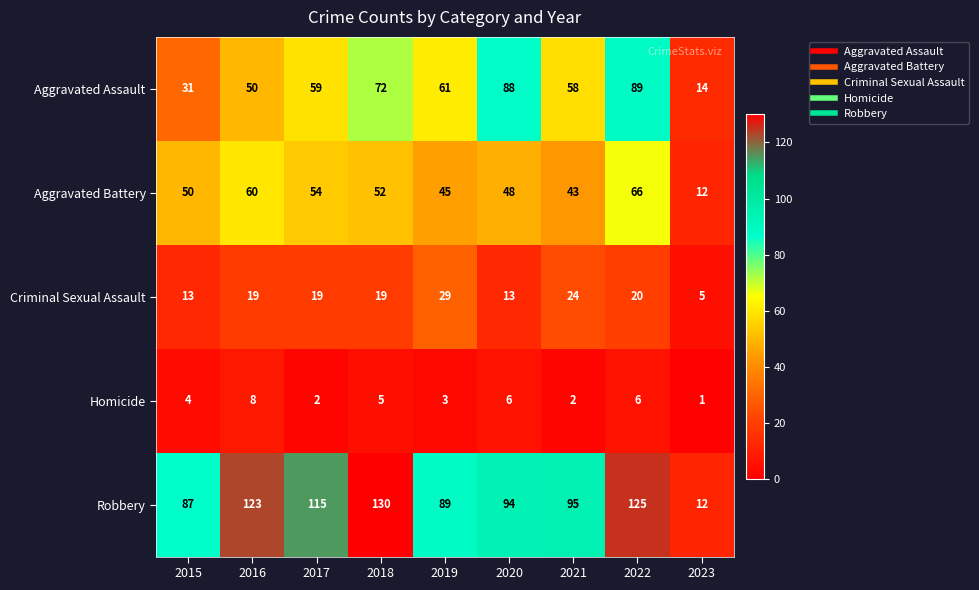

Rank the series at 2015 from highest to lowest value.

Robbery, Aggravated Battery, Aggravated Assault, Criminal Sexual Assault, Homicide